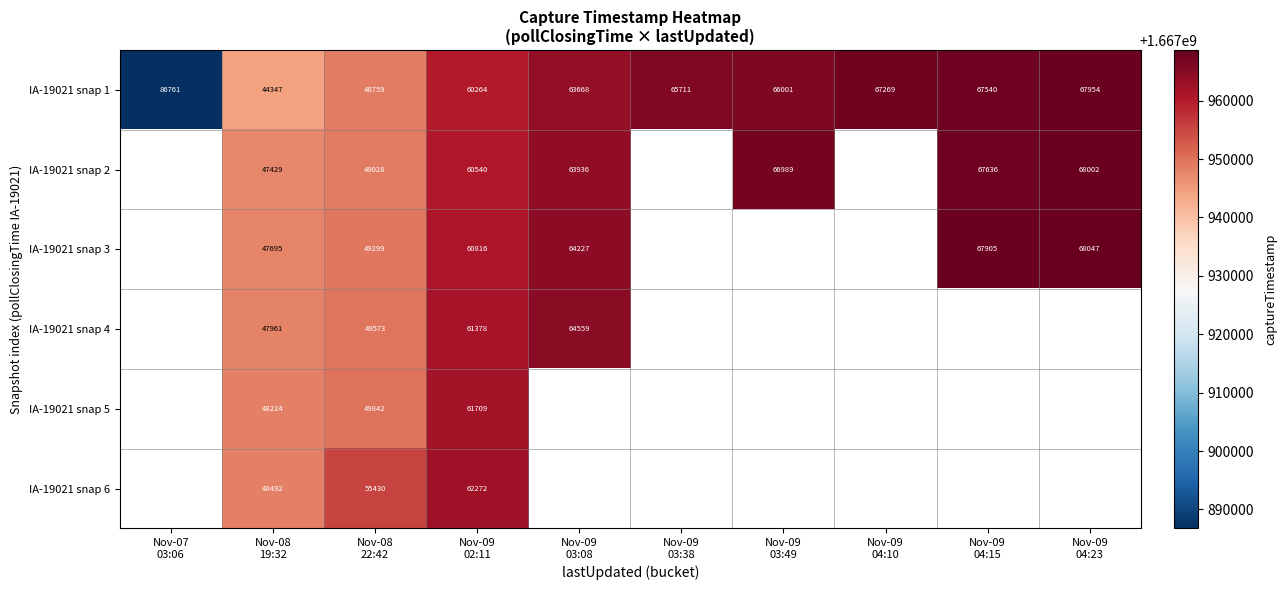

What is the minimum value for IA-19021 snap 1?

44347